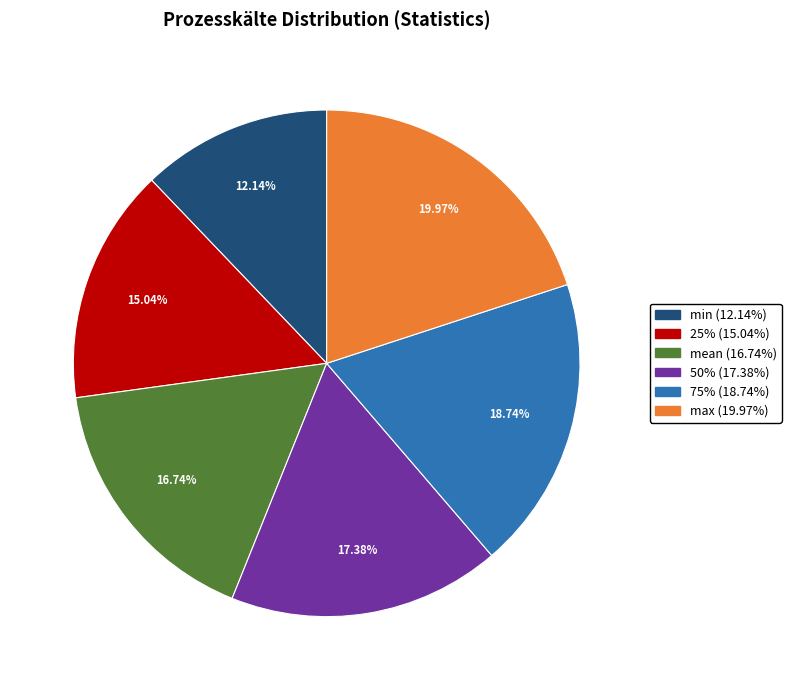

How many slices are in this pie chart?

6